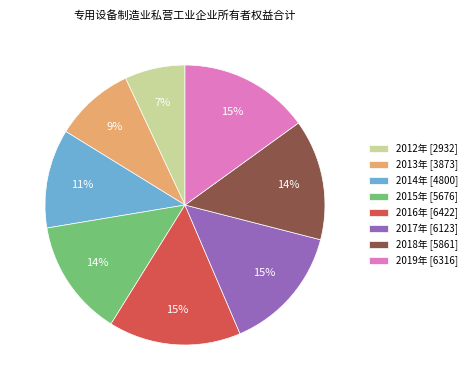

How many slices are in this pie chart?

8